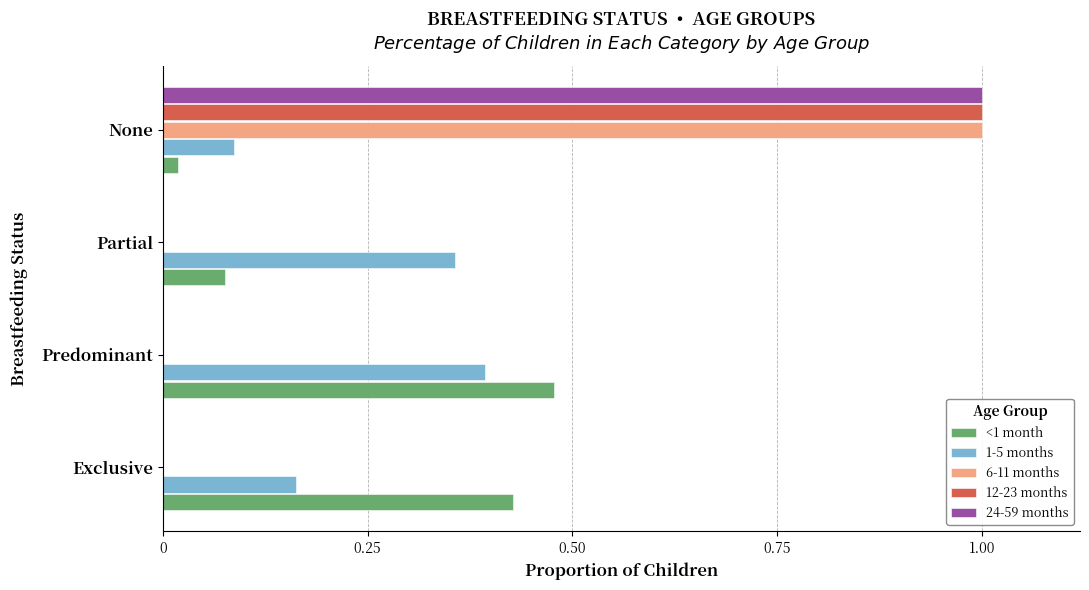

How many series are shown in this chart?

5